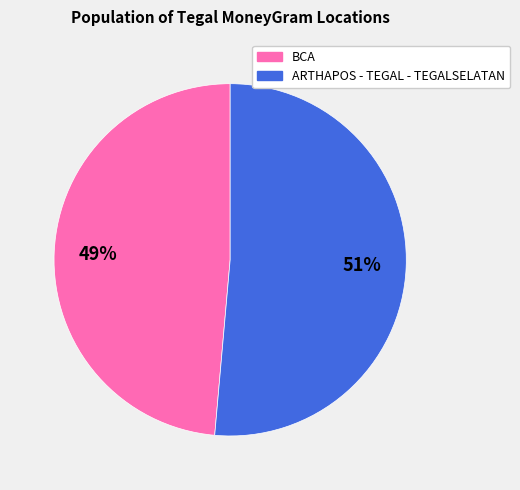

Which has a higher value, BCA or ARTHAPOS - TEGAL - TEGALSELATAN?

ARTHAPOS - TEGAL - TEGALSELATAN